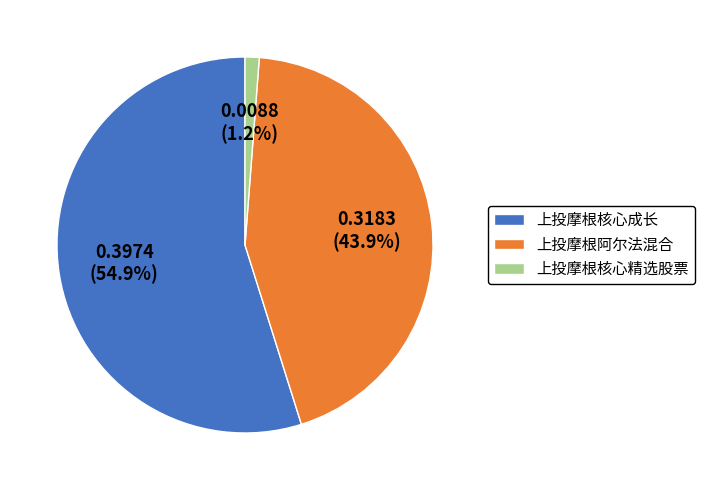

To the nearest percent, what portion does 上投摩根核心精选股票 represent?

1%